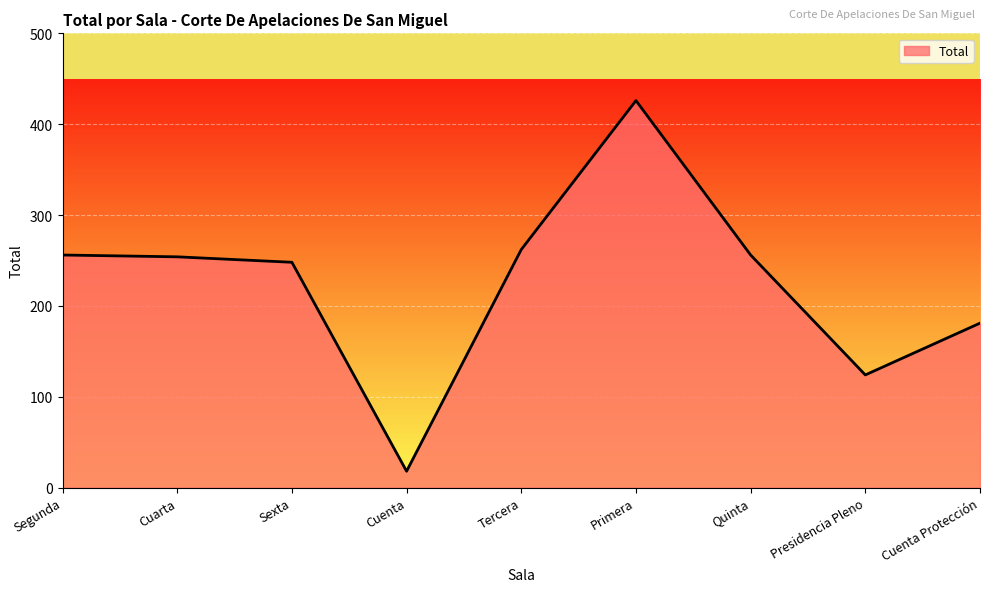

What is the difference between the values at Primera and Cuenta?

408